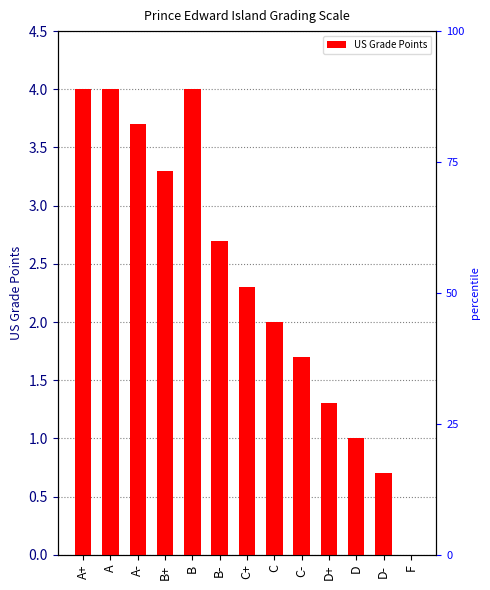

How many bars are there in total?

13